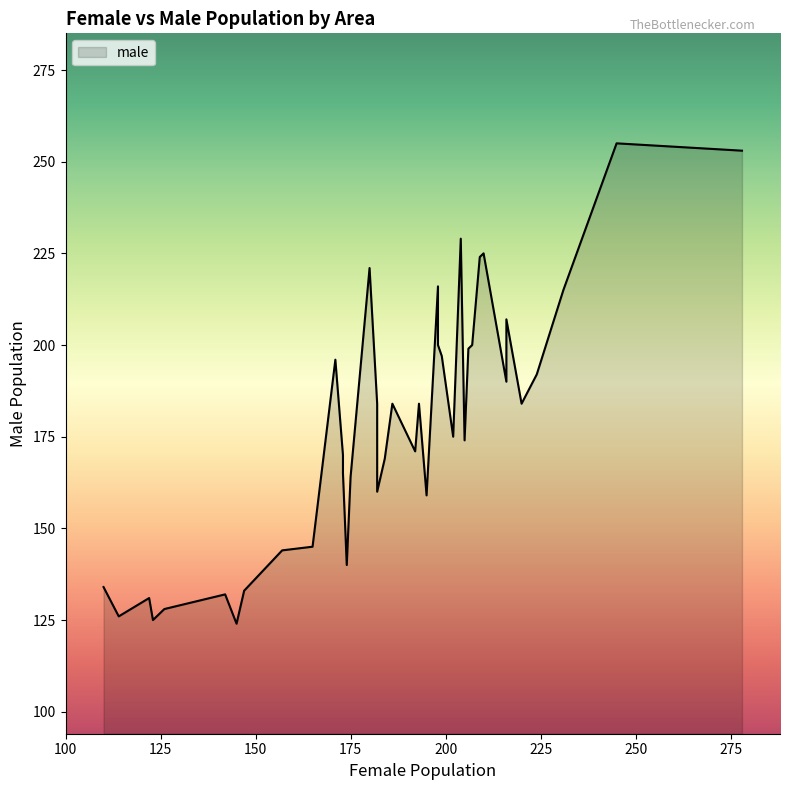

The value of female at 20 is 325. True or false?

False